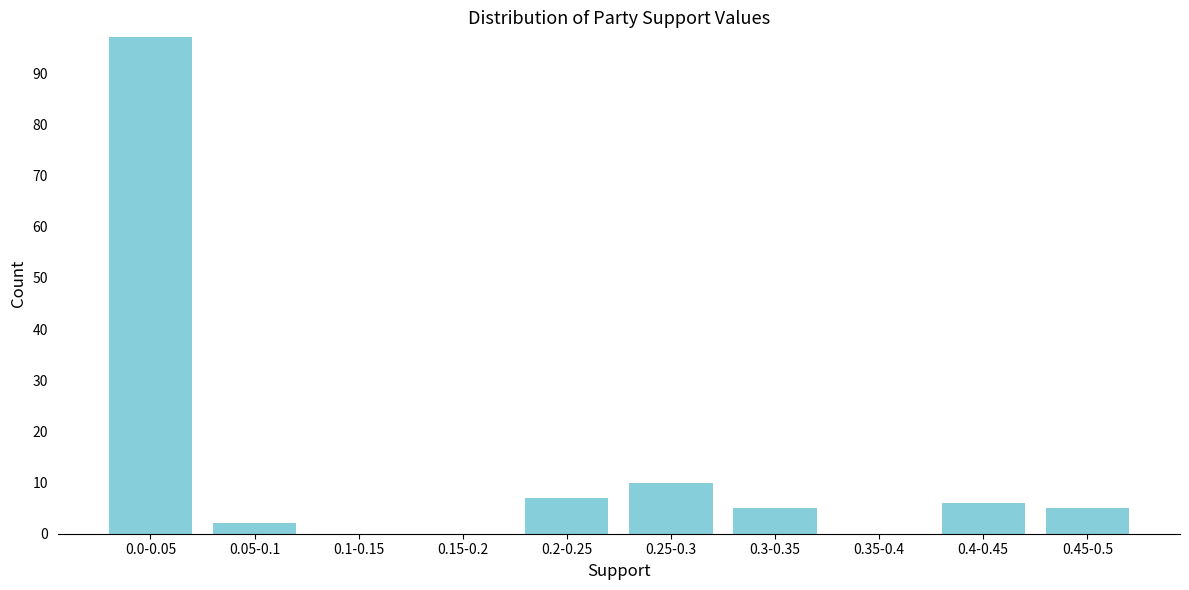

Reading left to right, extract all data points from this chart.

0.0-0.05=97	0.05-0.1=2	0.1-0.15=0	0.15-0.2=0	0.2-0.25=7	0.25-0.3=10	0.3-0.35=5	0.35-0.4=0	0.4-0.45=6	0.45-0.5=5